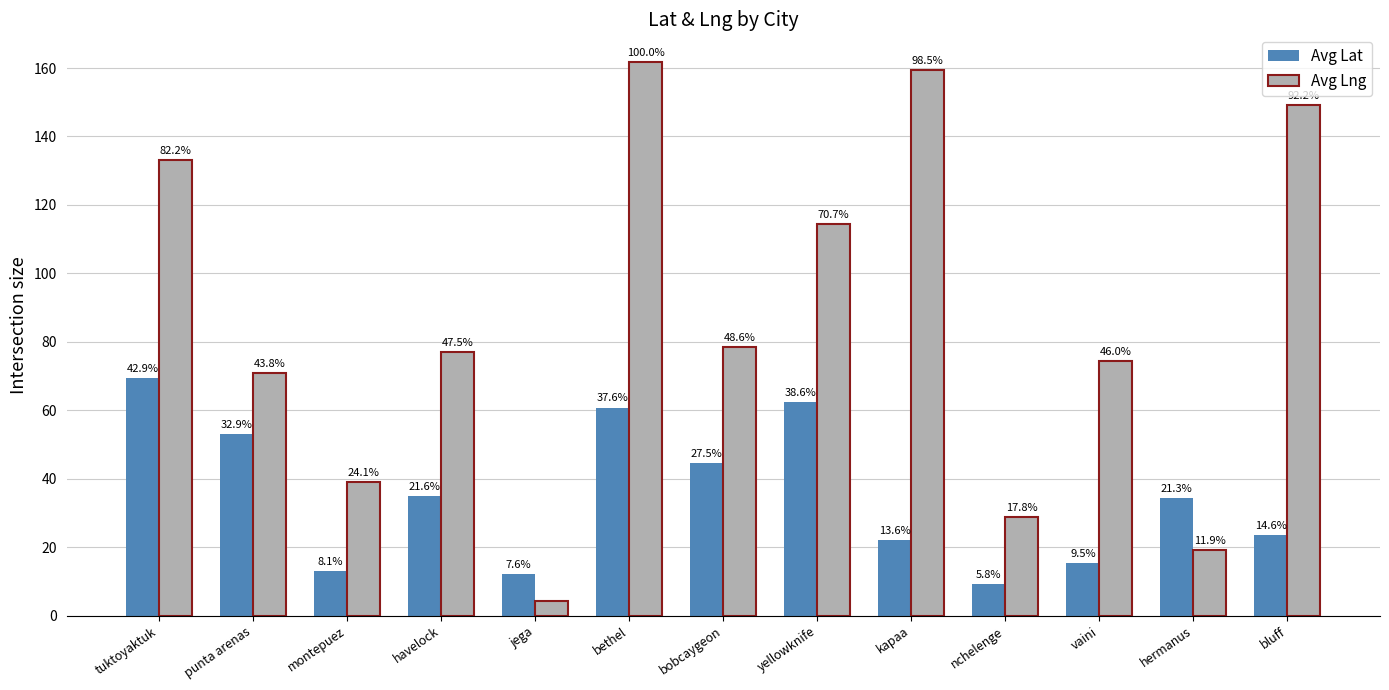

What is the label of the 3rd bar from the left?

montepuez